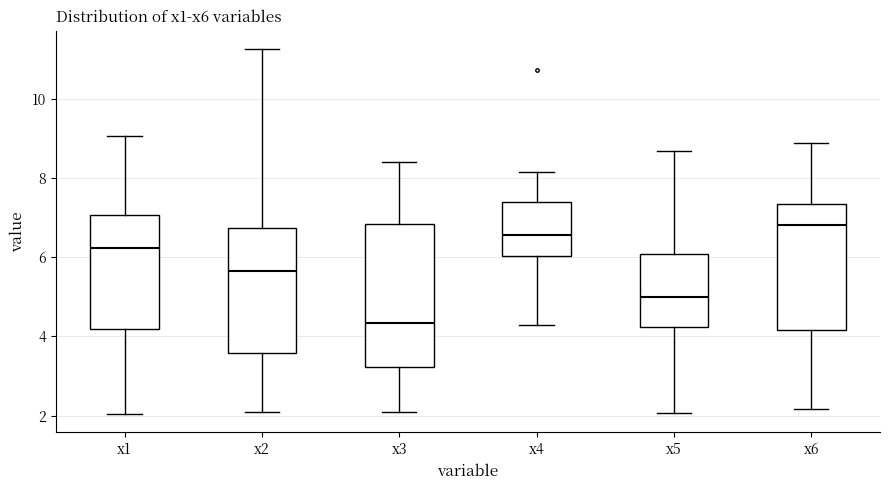

Which box is the tallest, from its lower edge to its upper edge?

x3